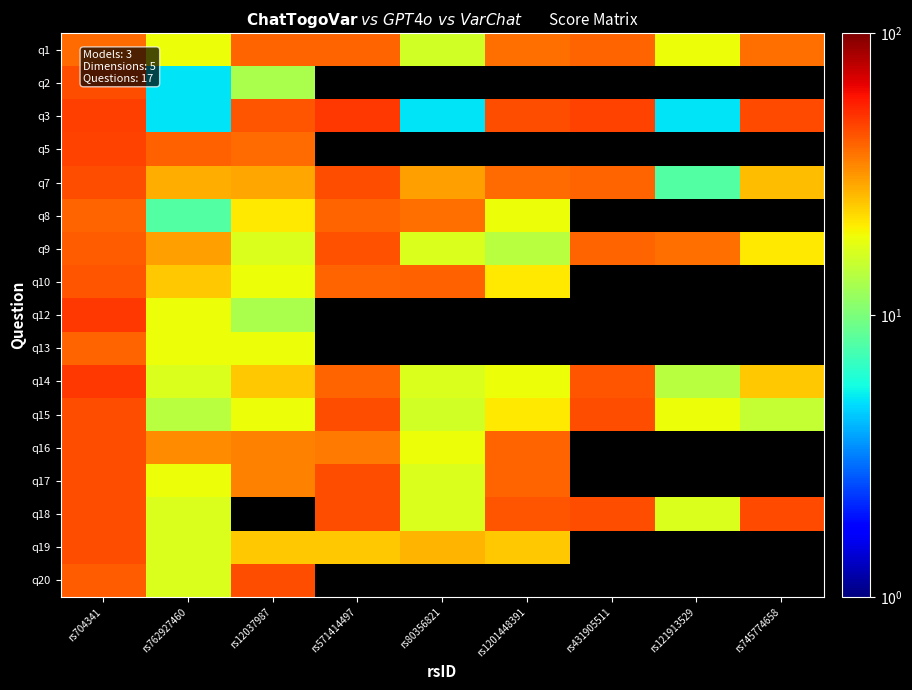

Which series has the widest spread of values?

q3